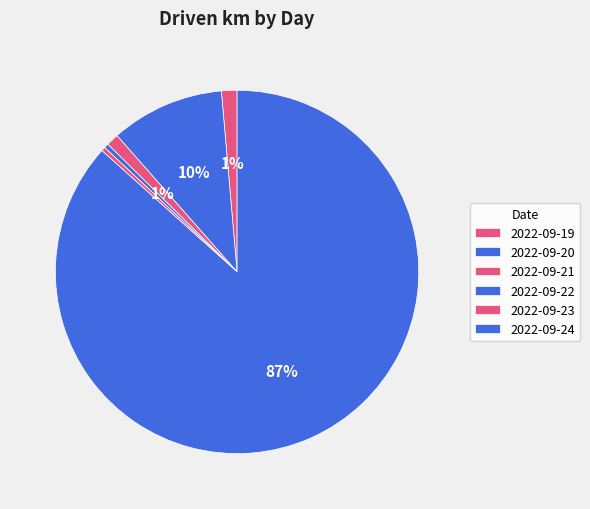

Count the number of slices in the pie.

6